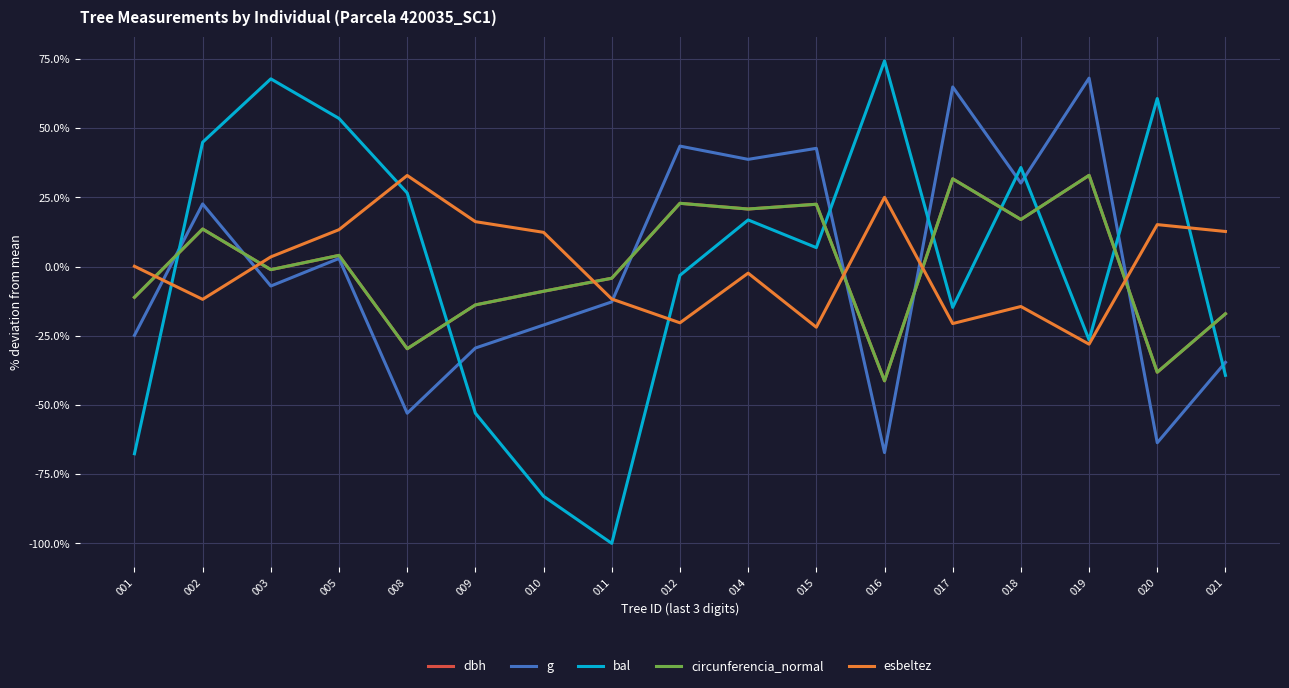

What is the smallest value displayed?

-100.0